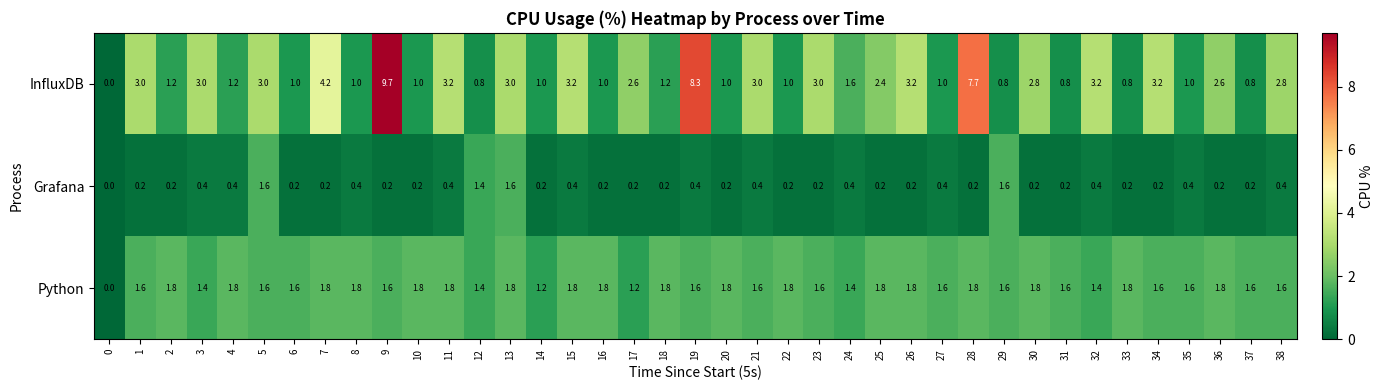

How many values in Grafana are above zero?

38